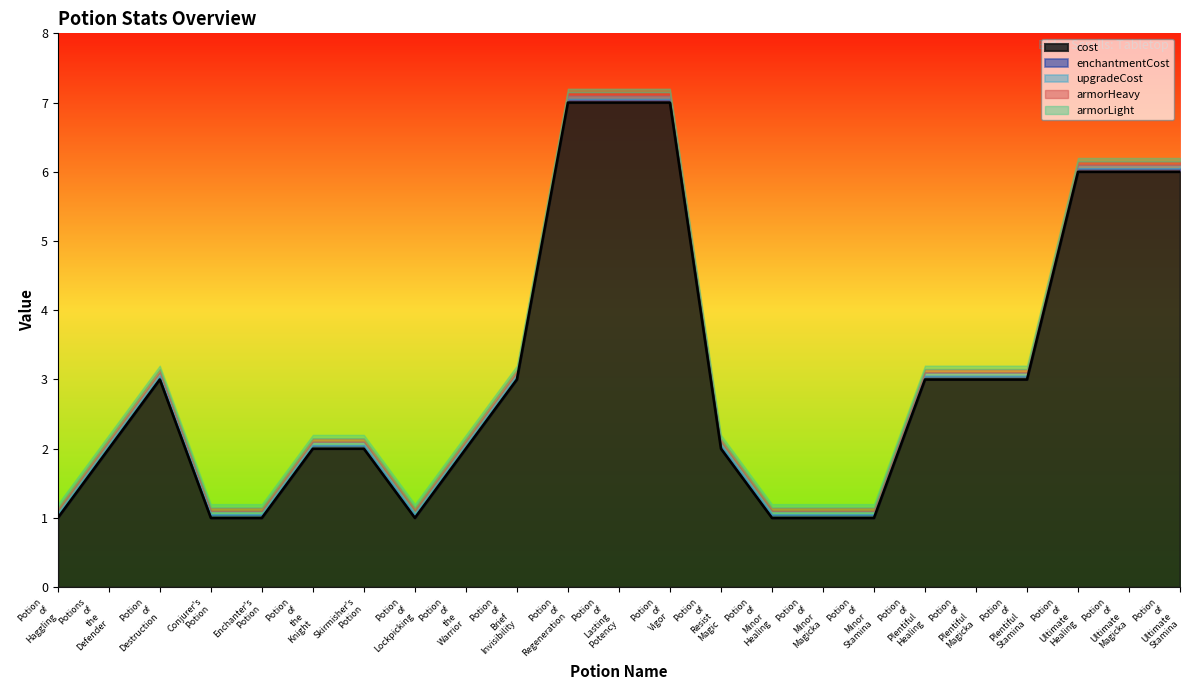

What is the label of the 6th point from the right?

Potion of Plentiful Healing